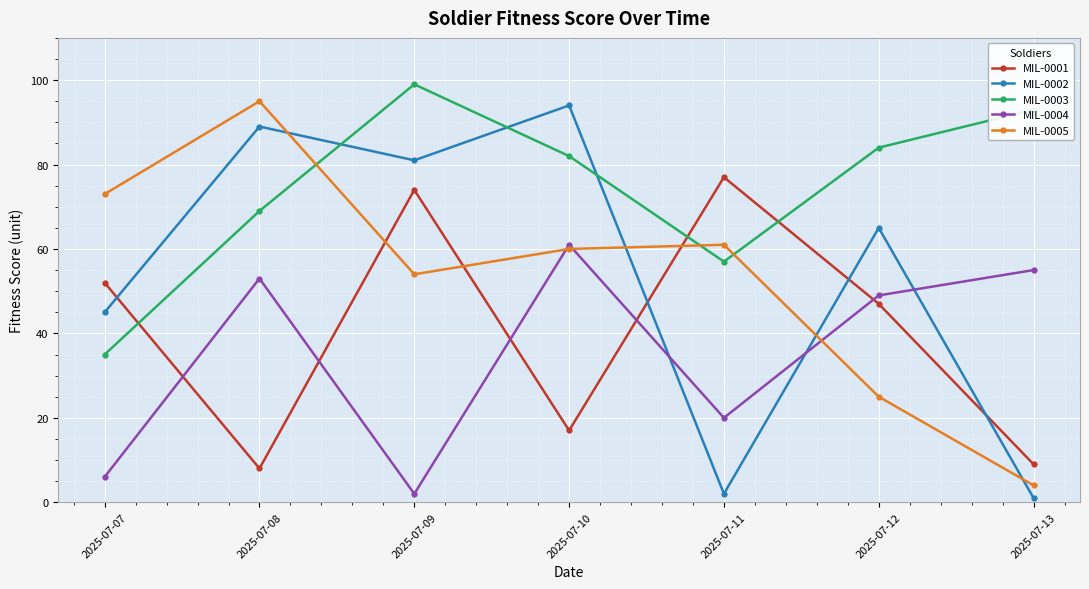

True or false: MIL-0001 has more than 2 points higher than both neighbors.

False